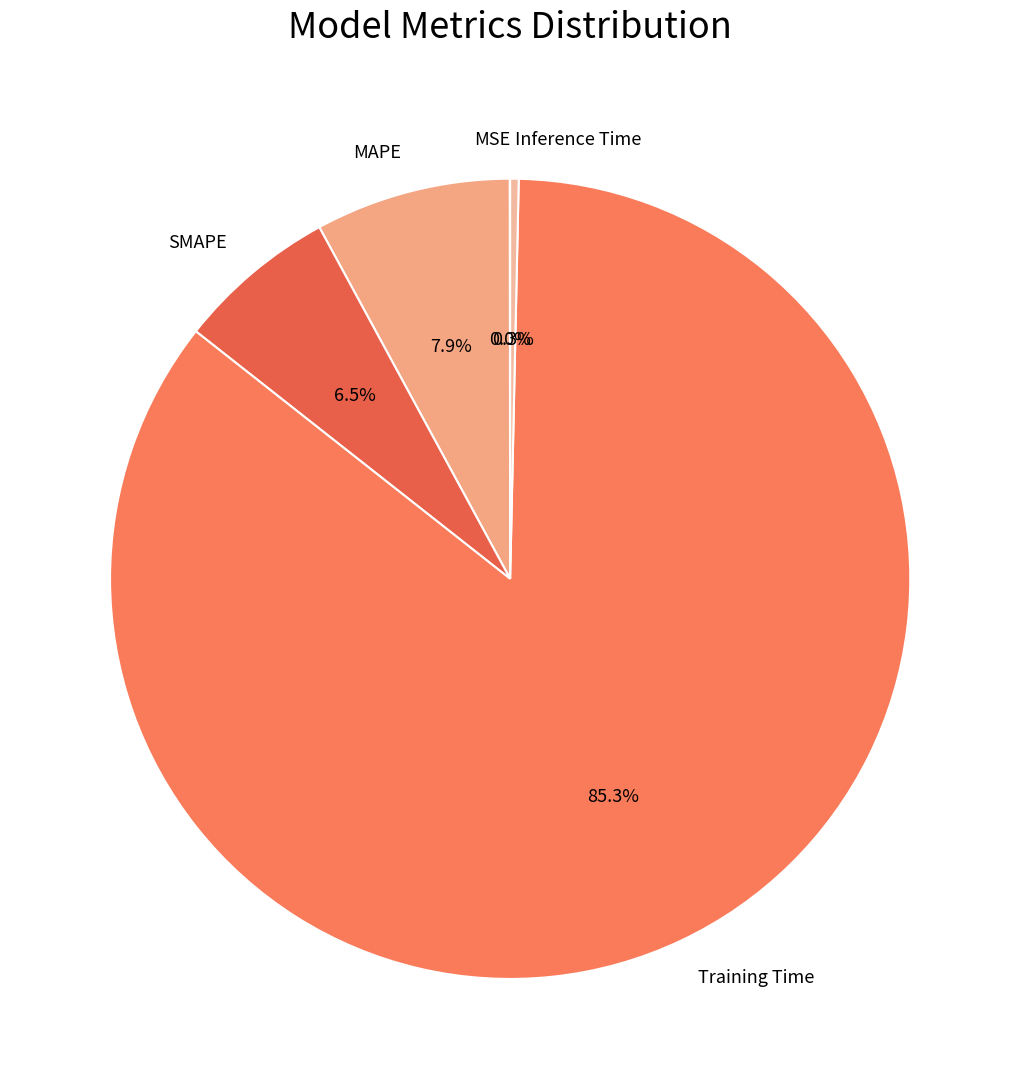

What percentage is the Training Time slice, to the nearest percent?

85%